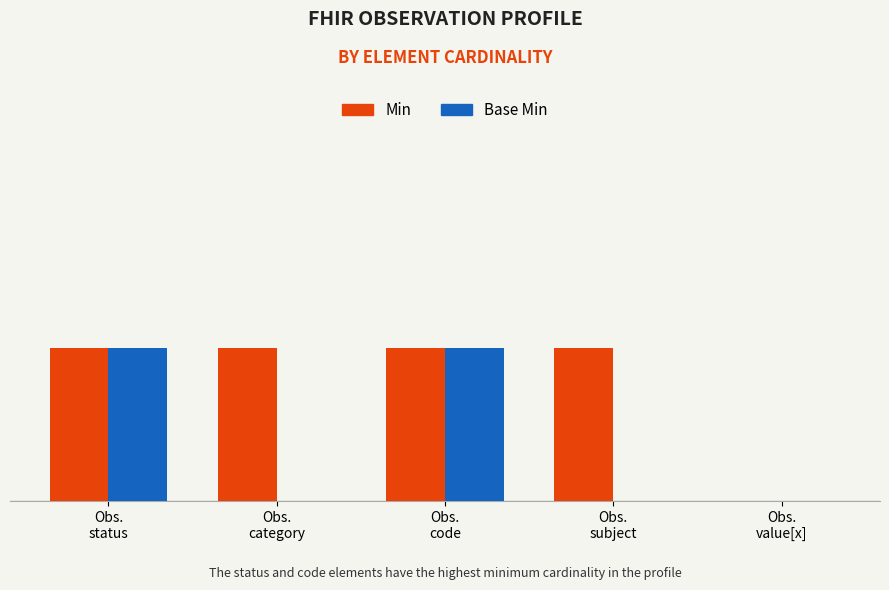

What are all the series names shown in the legend?

Min, Base Min